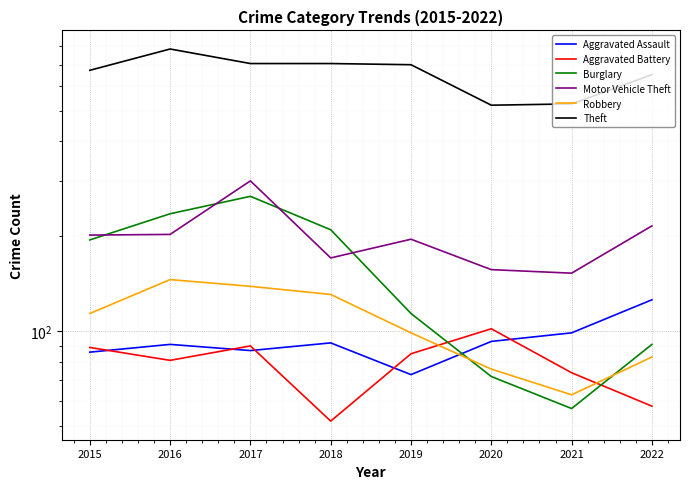

How many data points does each series have?

8